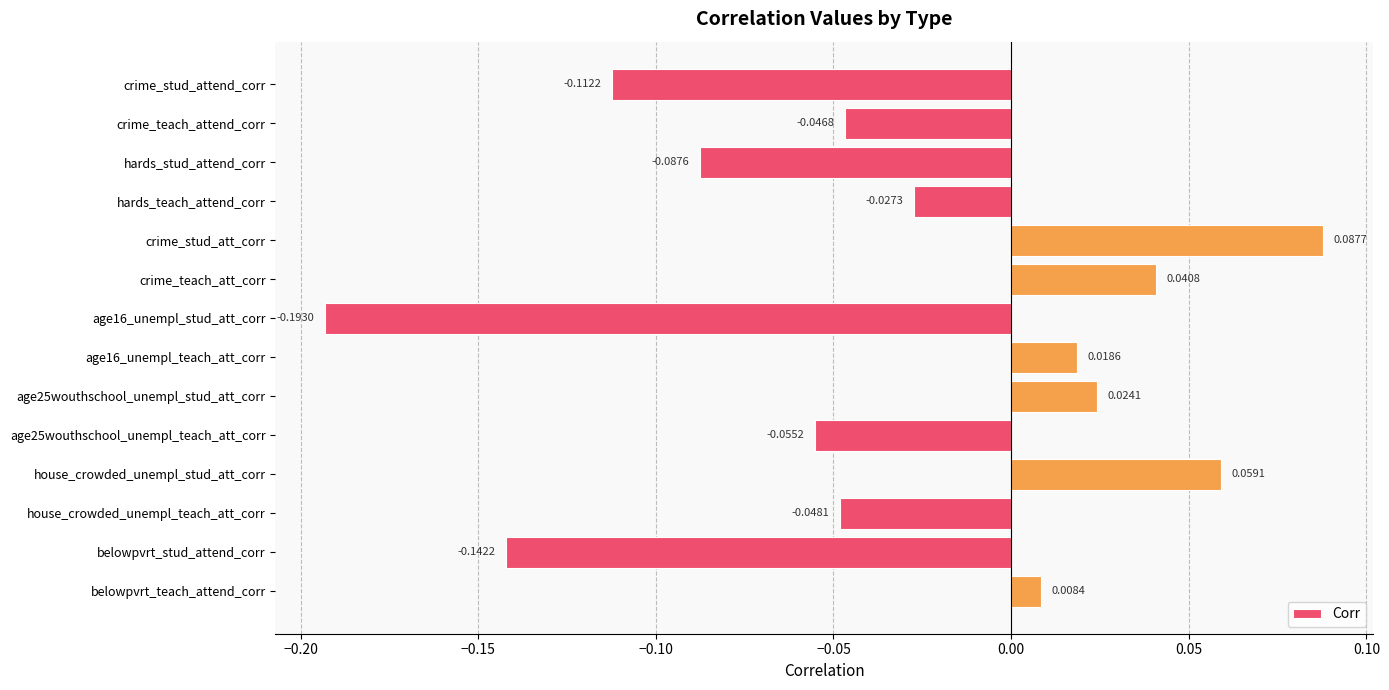

List the labels in order of value, smallest first.

age16_unempl_stud_att_corr, belowpvrt_stud_attend_corr, crime_stud_attend_corr, hards_stud_attend_corr, age25wouthschool_unempl_teach_att_corr, house_crowded_unempl_teach_att_corr, crime_teach_attend_corr, hards_teach_attend_corr, belowpvrt_teach_attend_corr, age16_unempl_teach_att_corr, age25wouthschool_unempl_stud_att_corr, crime_teach_att_corr, house_crowded_unempl_stud_att_corr, crime_stud_att_corr